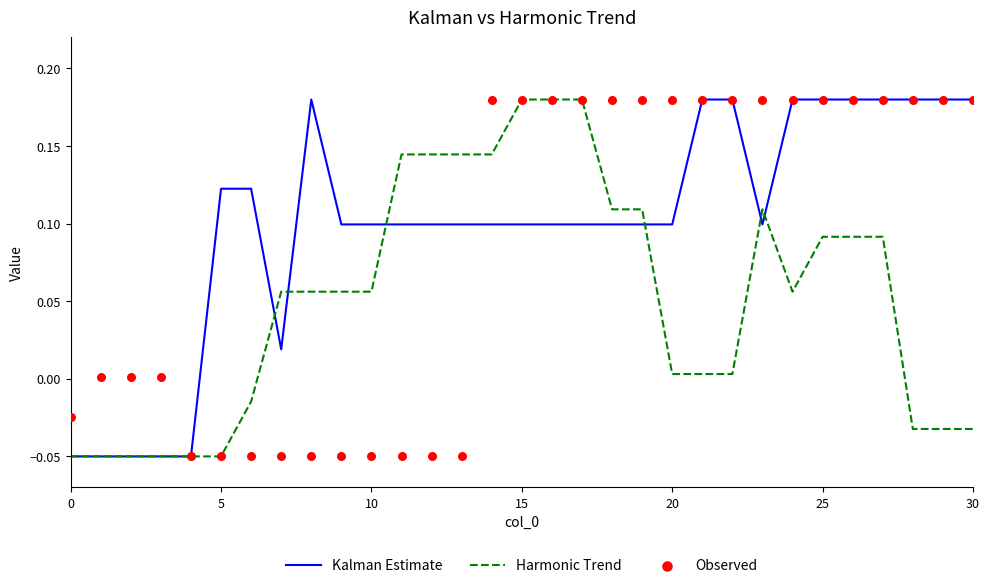

What are all the series names shown in the legend?

Kalman Estimate, Harmonic Trend, Observed